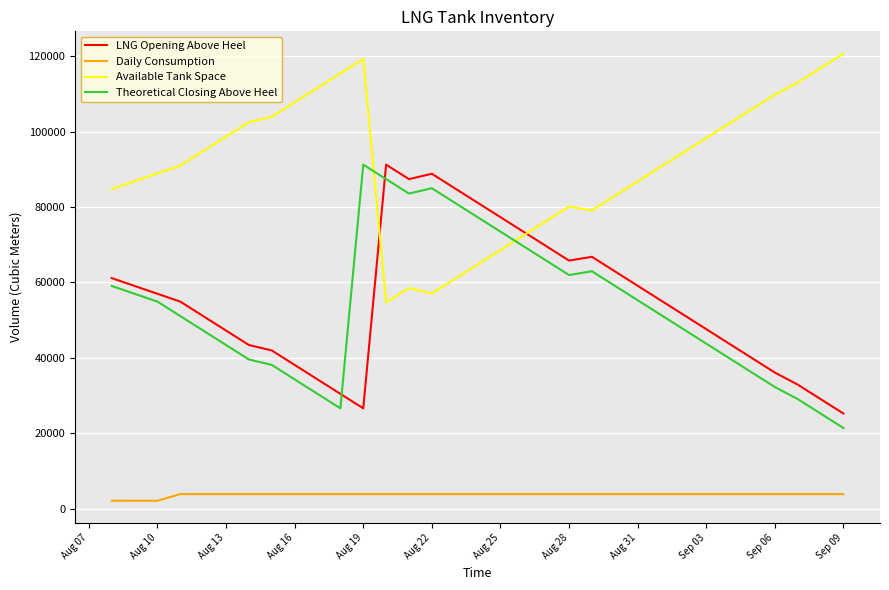

Which series has the largest total across all categories?

Available Tank Space